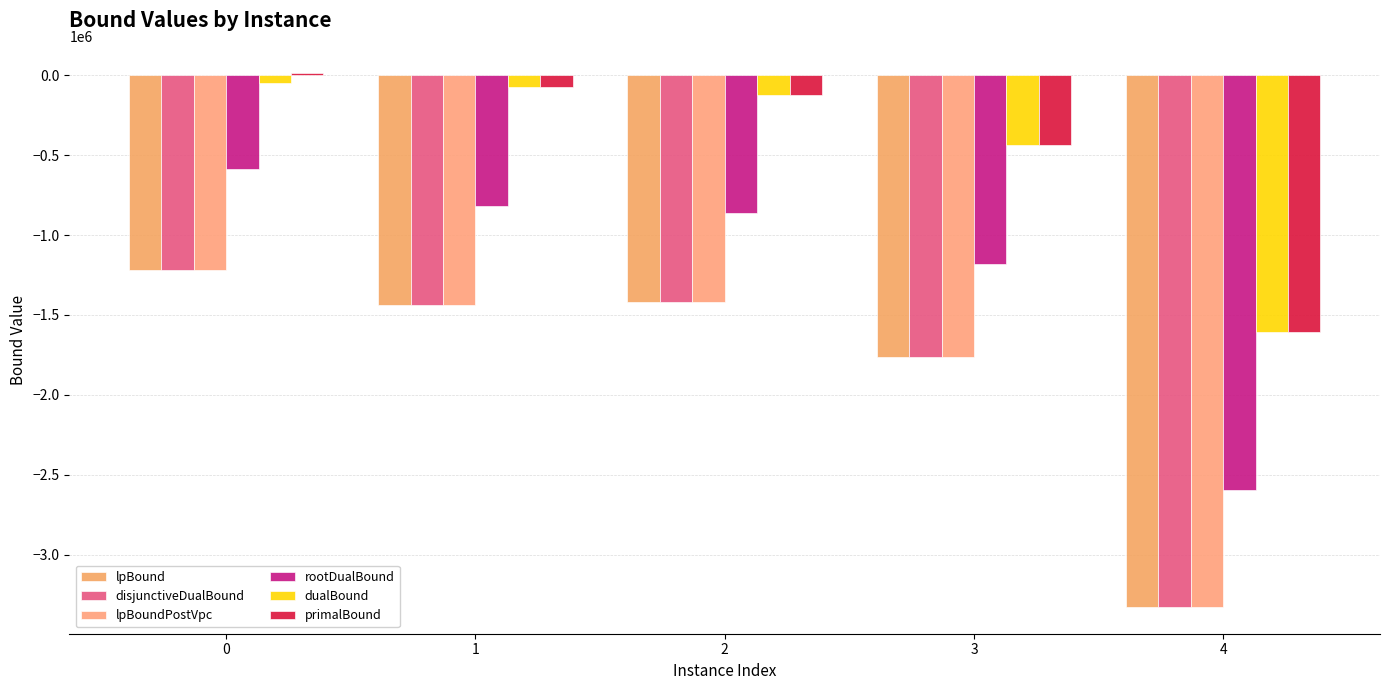

Which series has the largest range (max minus min)?

lpBound